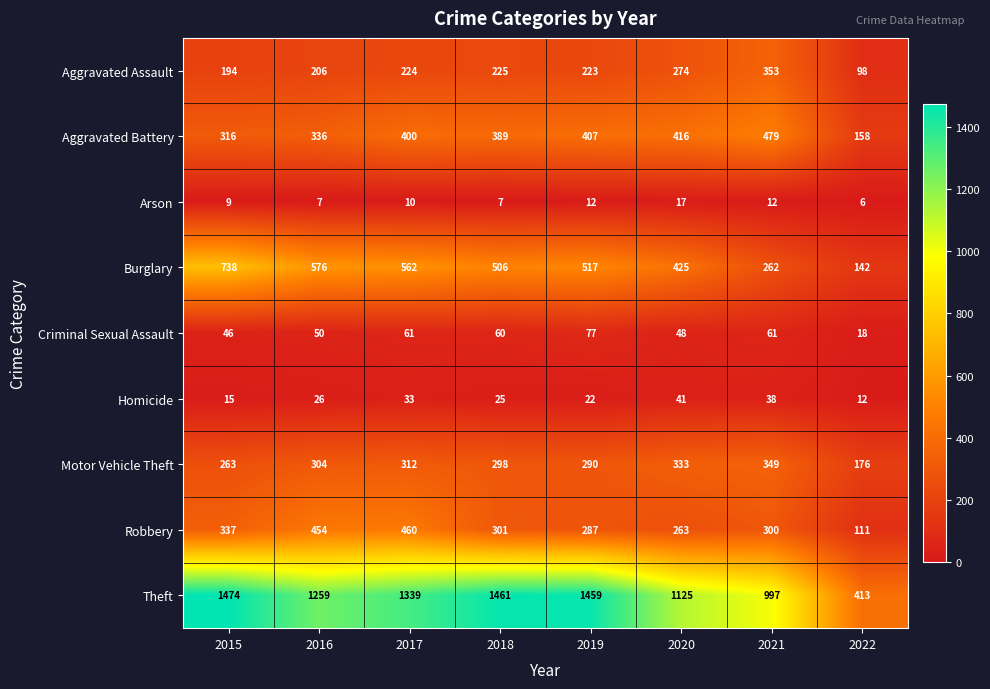

The Motor Vehicle Theft series shows 474 at 2016. True or false?

False